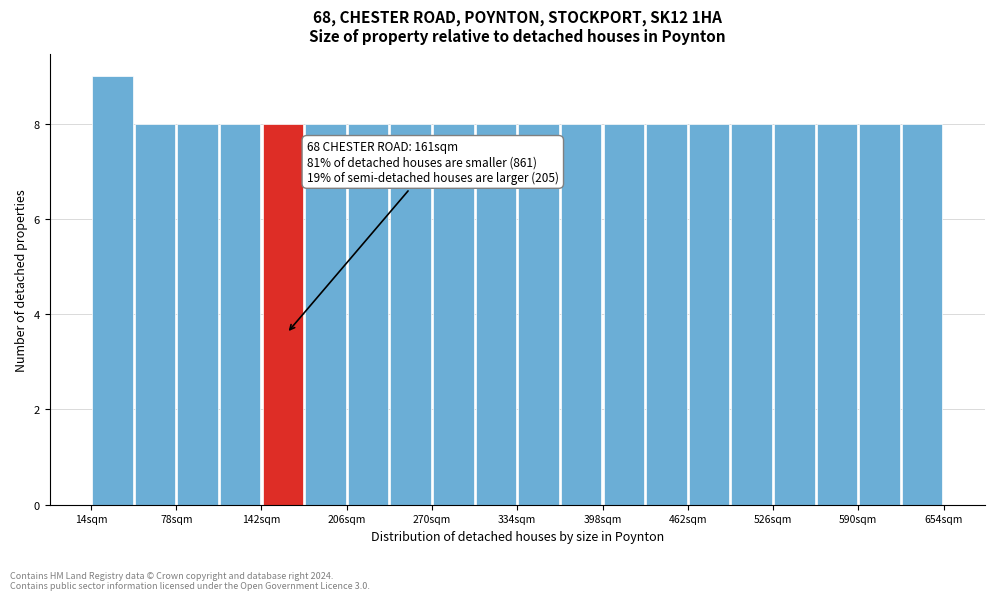

Around what value on the x-axis is the tallest bar? Give the approximate position of its centre, as read against the axis.

30